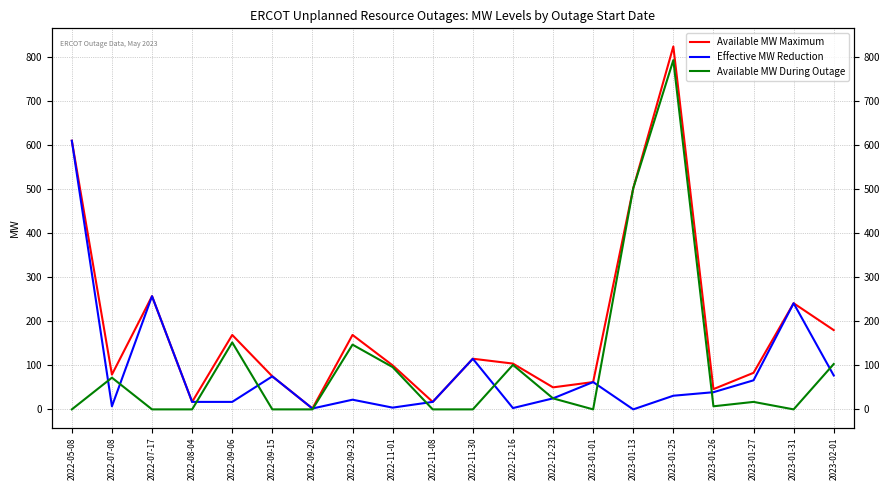

Rank the series at 2022-09-23 from highest to lowest value.

Available MW Maximum, Available MW During Outage, Effective MW Reduction